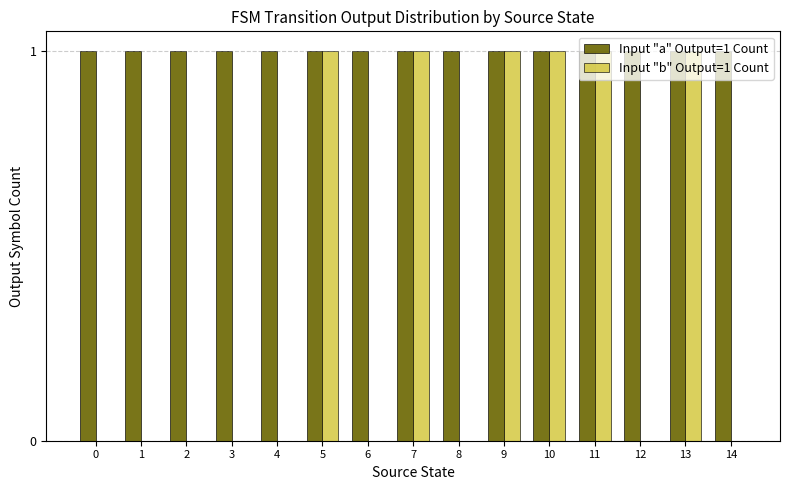

Which series has the largest total across all categories?

Input "a" Output=1 Count